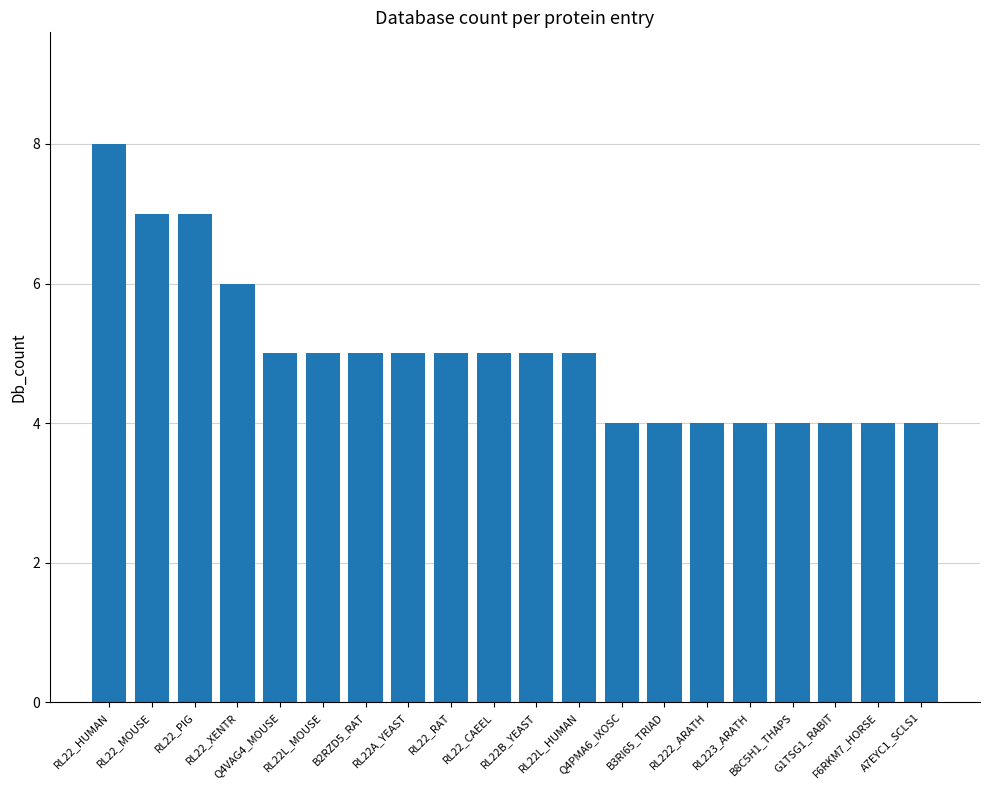

What is the label of the 1st bar from the left?

RL22_HUMAN